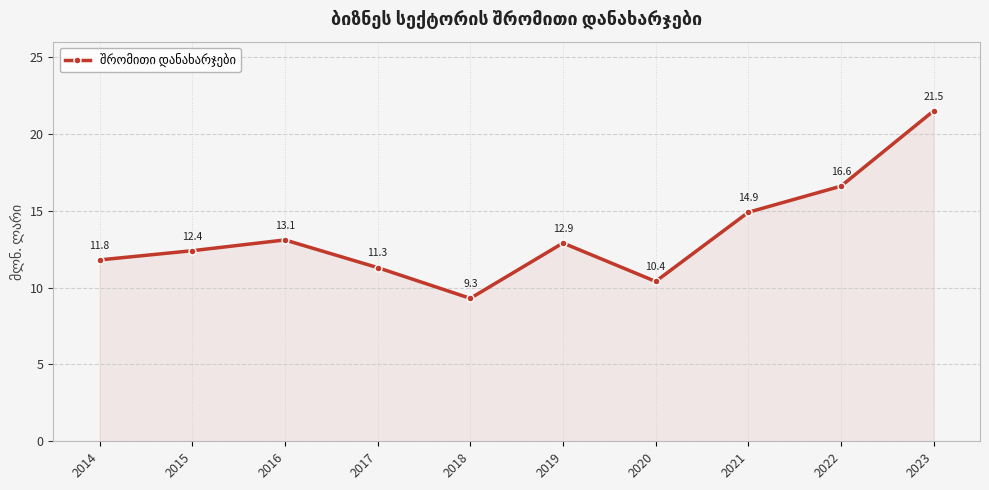

Which label corresponds to the smallest value in the chart?

2018